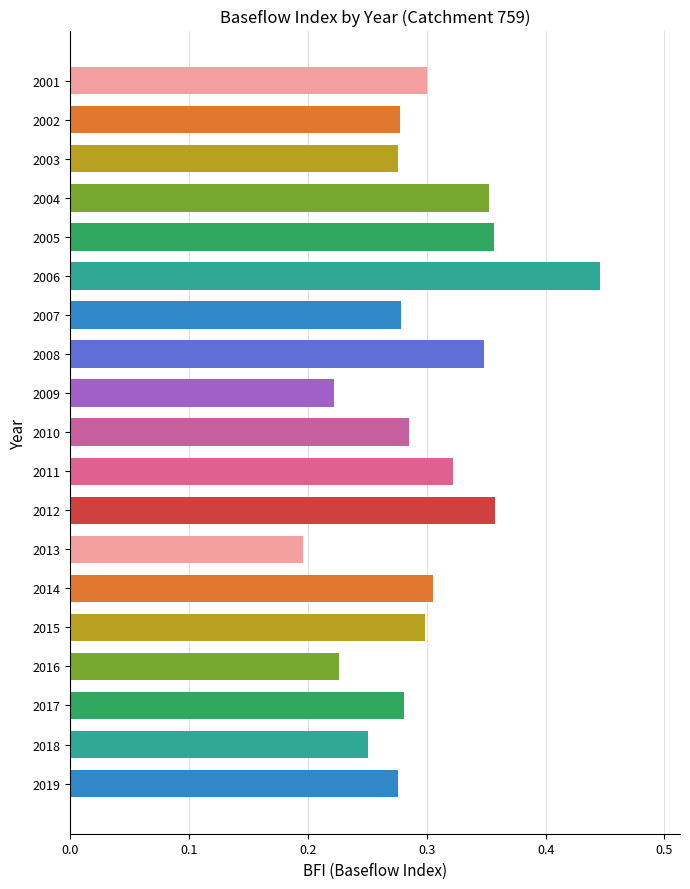

At which label is the value closest to 0?

2013